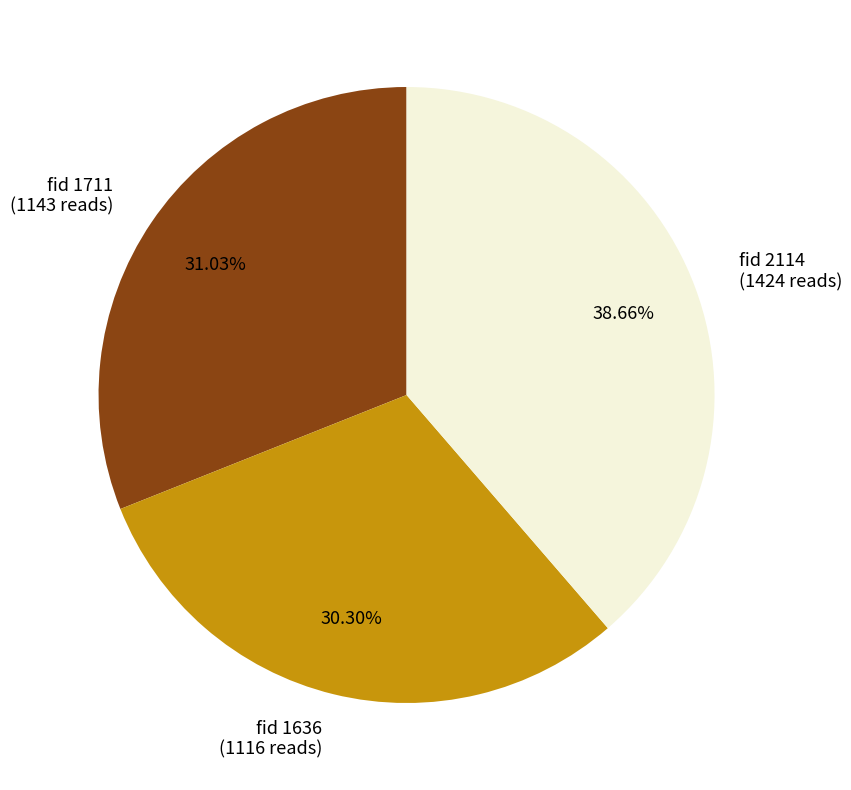

Approximately how many times larger is the value at fid 2114 compared to fid 1636?

1.3